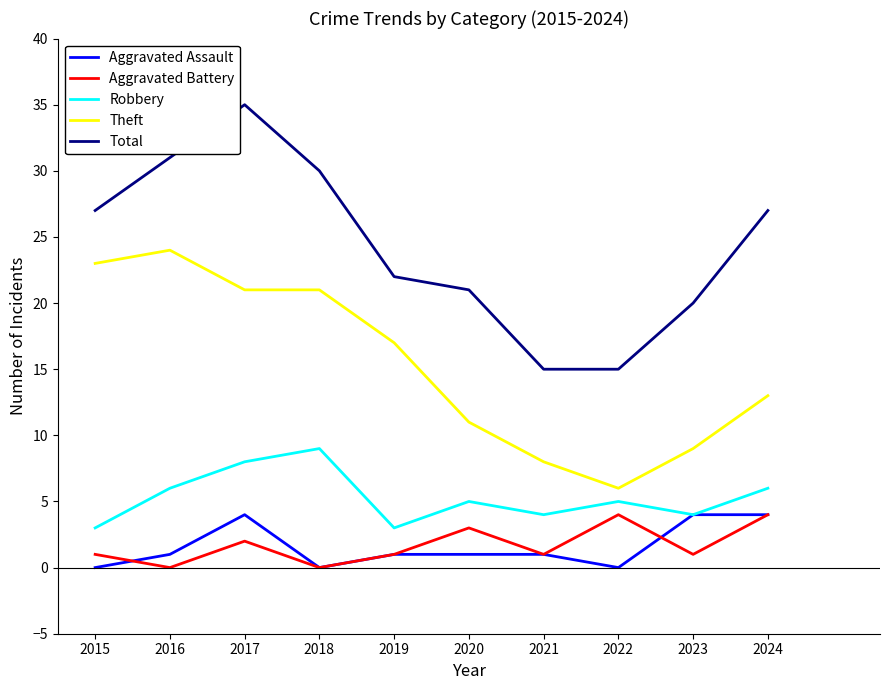

At which category is the sum across all series the highest?

2017